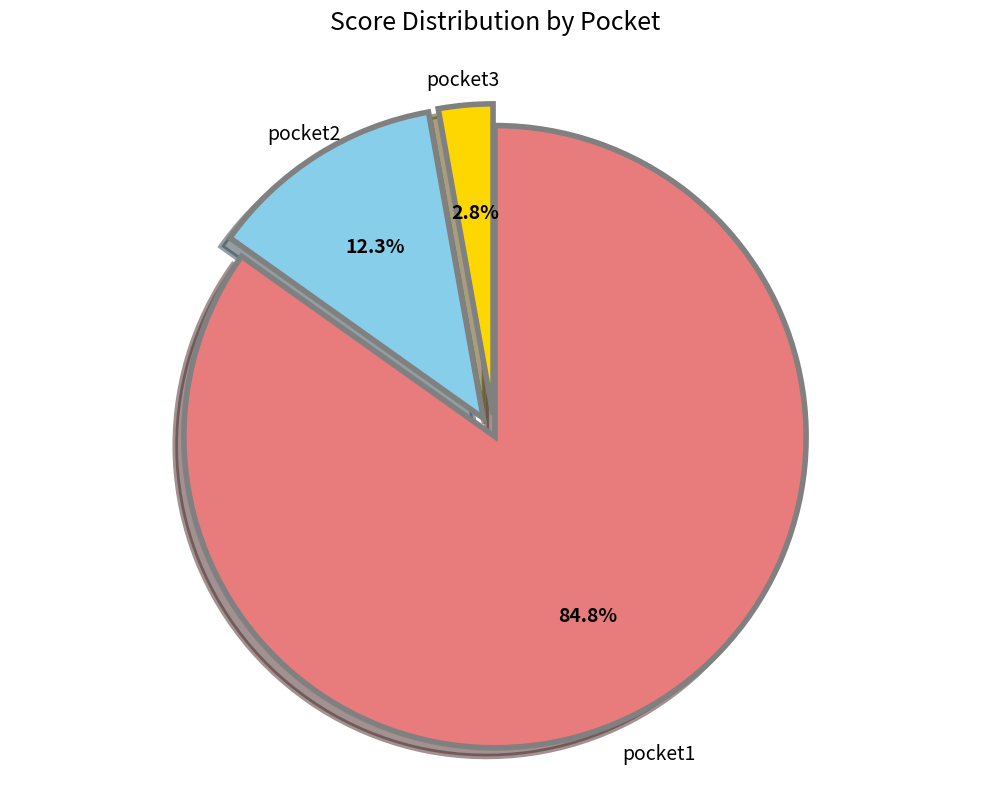

Which category has the biggest portion of the pie?

pocket1